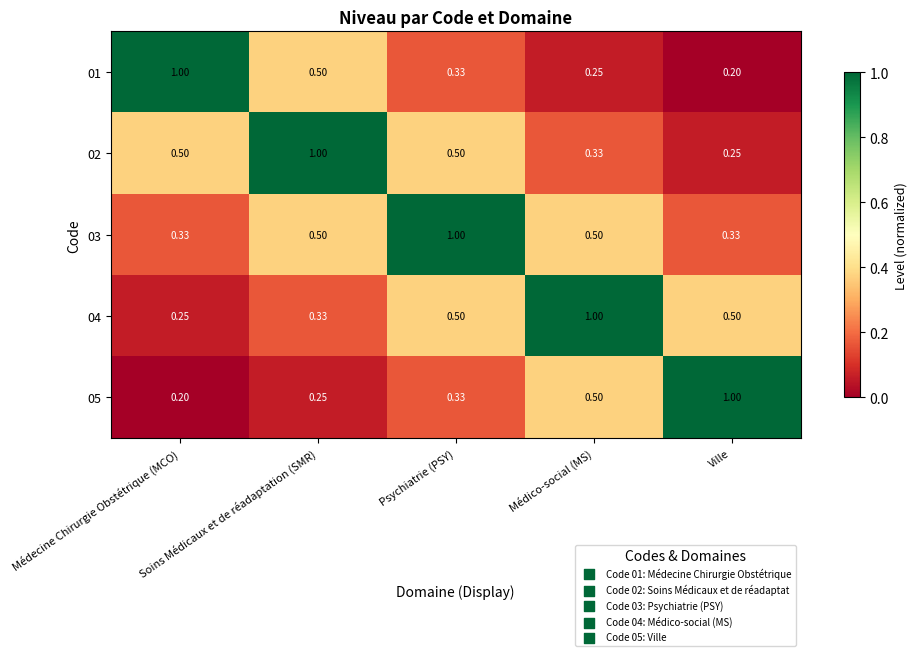

At which category is the sum across all series the highest?

Psychiatrie (PSY)